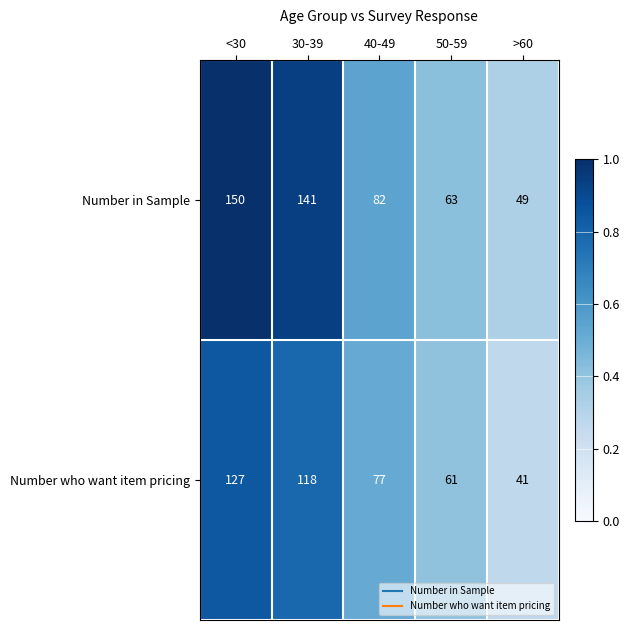

Rank the series by their average value, from lowest to highest.

Number who want item pricing, Number in Sample